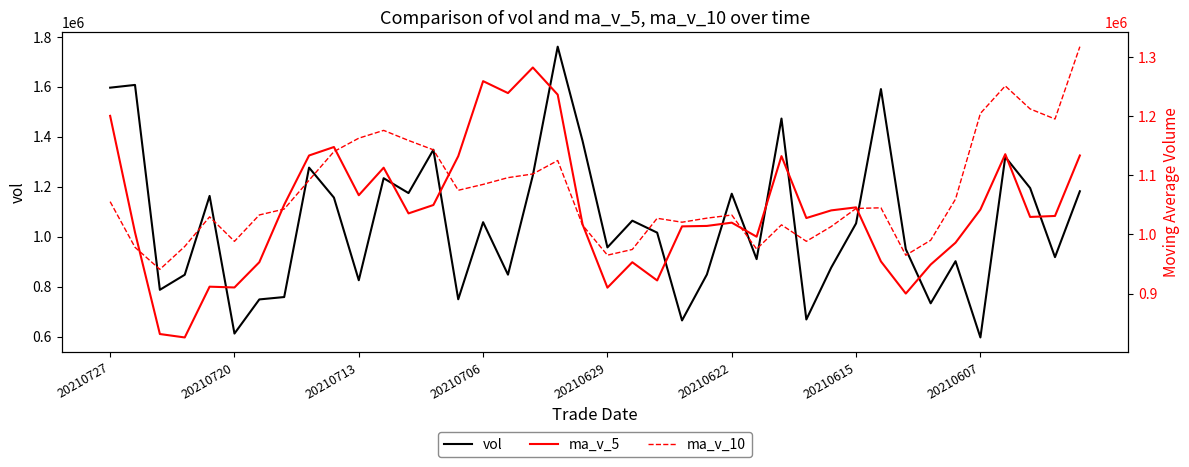

What is the difference between the maximum and minimum values in the ma_v_10 series?

376295.9